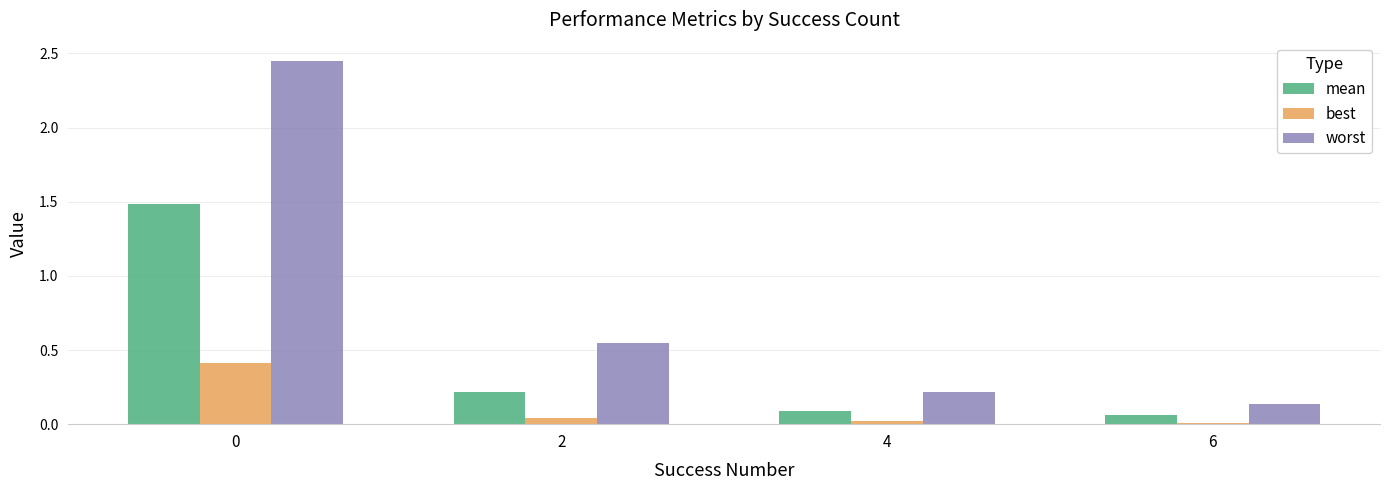

Which series has the largest total across all categories?

worst